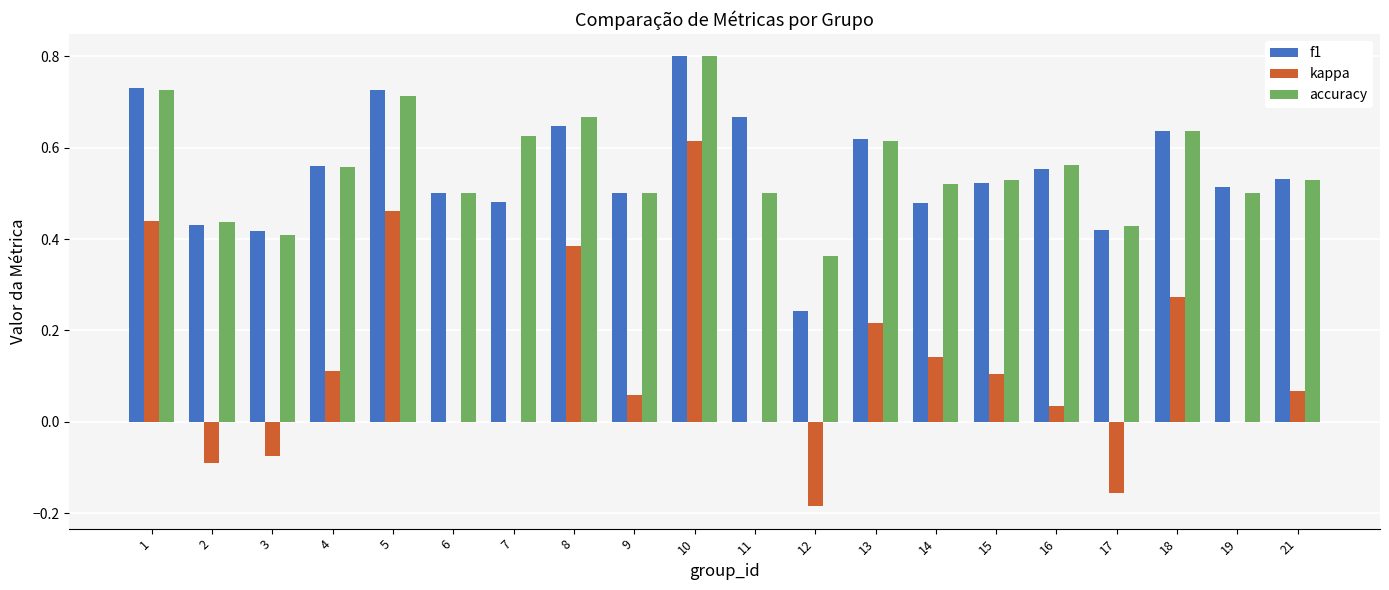

What are all the series names shown in the legend?

f1, kappa, accuracy